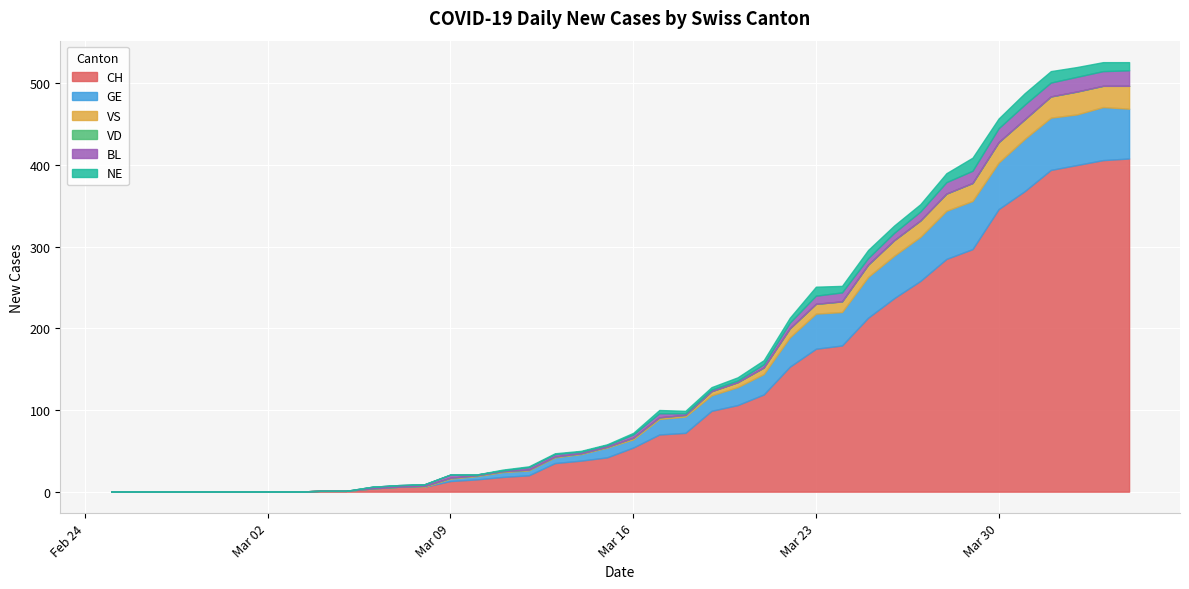

At which label is CH closest to 204?

2020-03-25